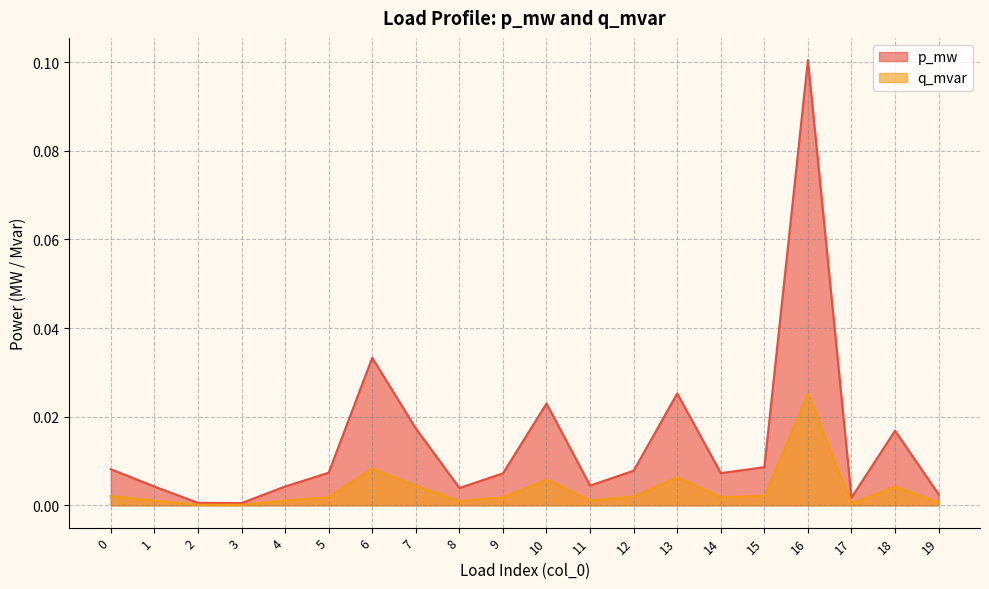

True or false: p_mw and q_mvar intersect in this chart.

False